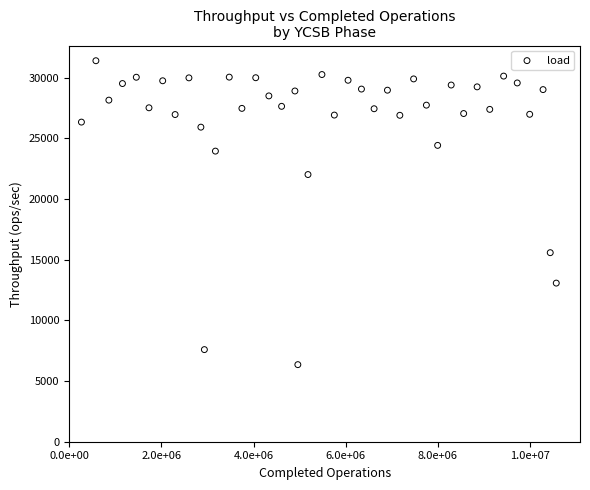

What is the range of Y values (max minus min)?

25053.1